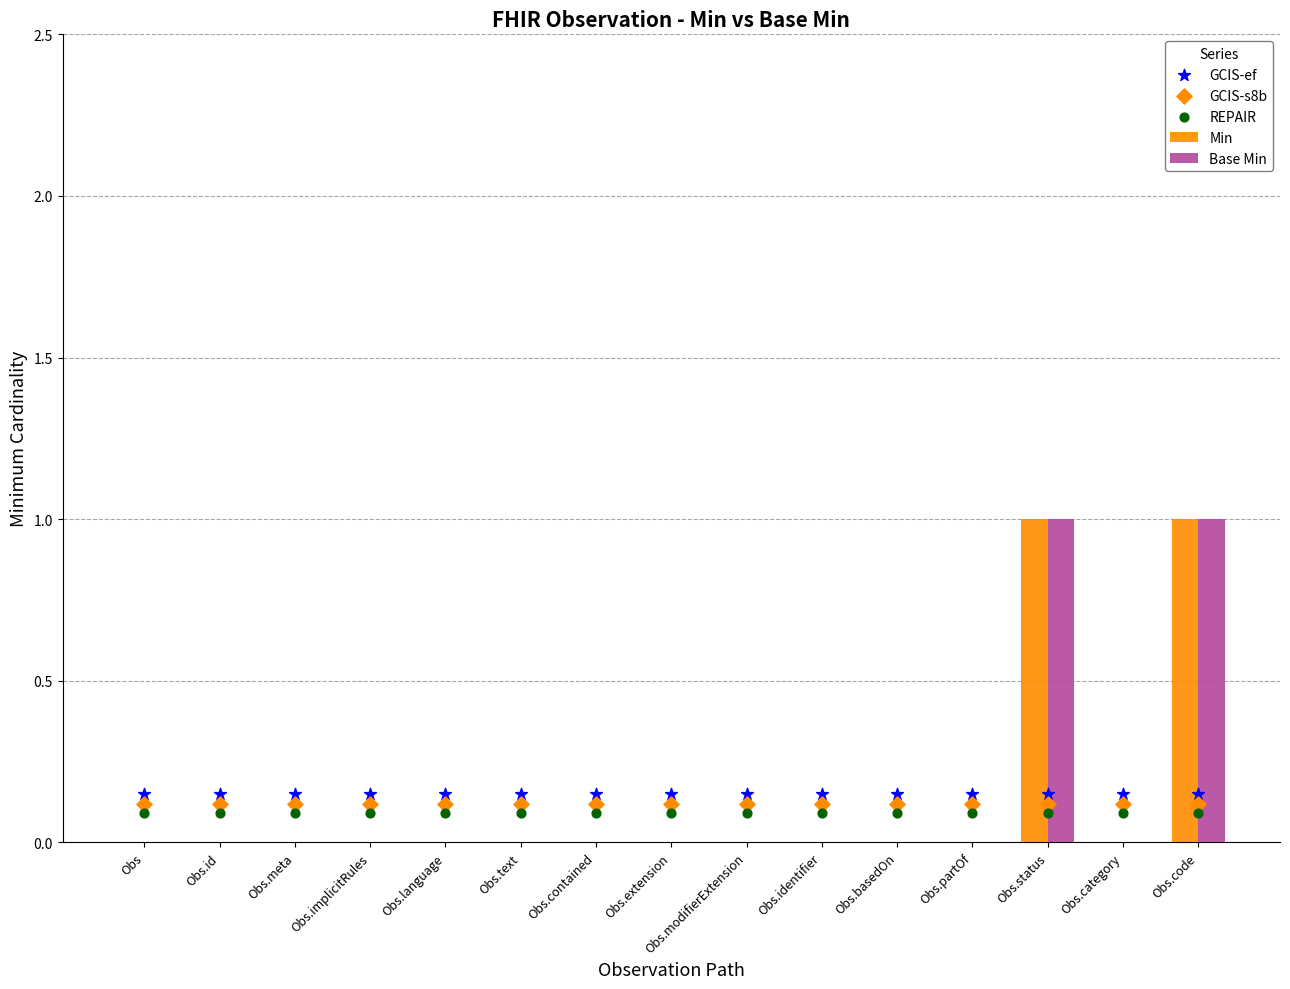

Which series has the largest total across all categories?

GCIS-ef